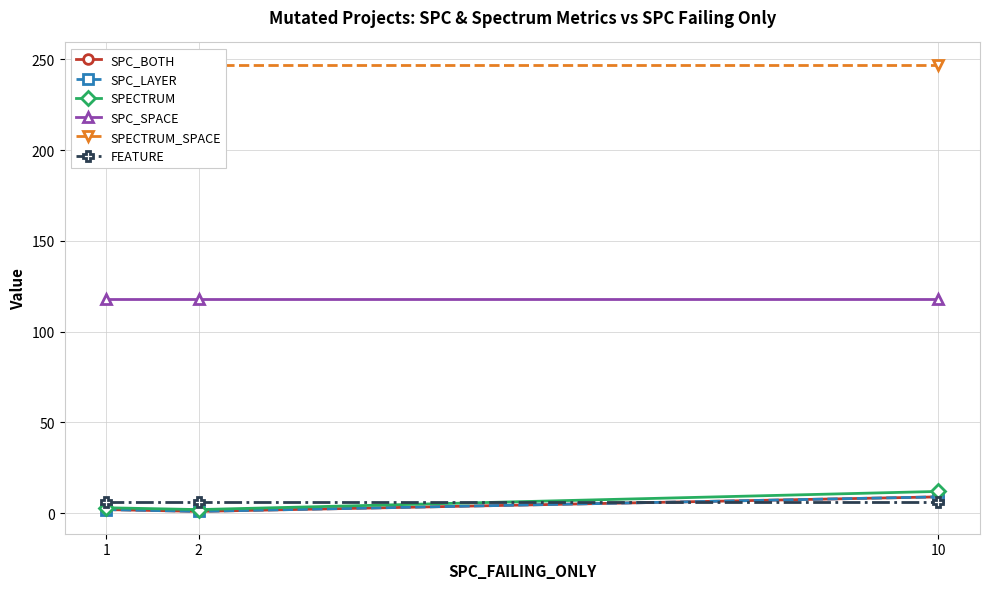

At which category is the sum across all series the highest?

10